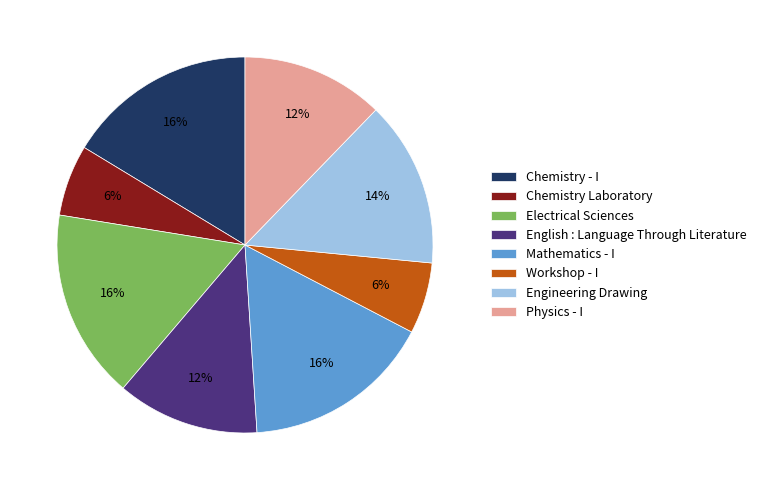

To the nearest percent, what is the difference between the largest and smallest slice percentages?

10%